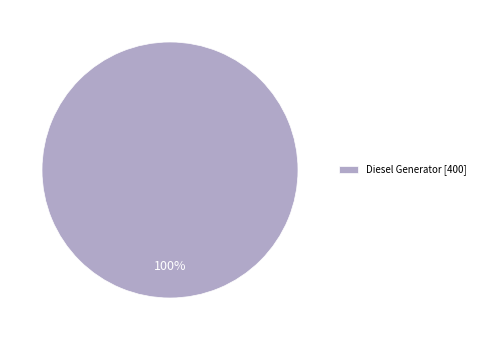

Does Diesel Generator [400] account for over 50% of the chart?

Yes